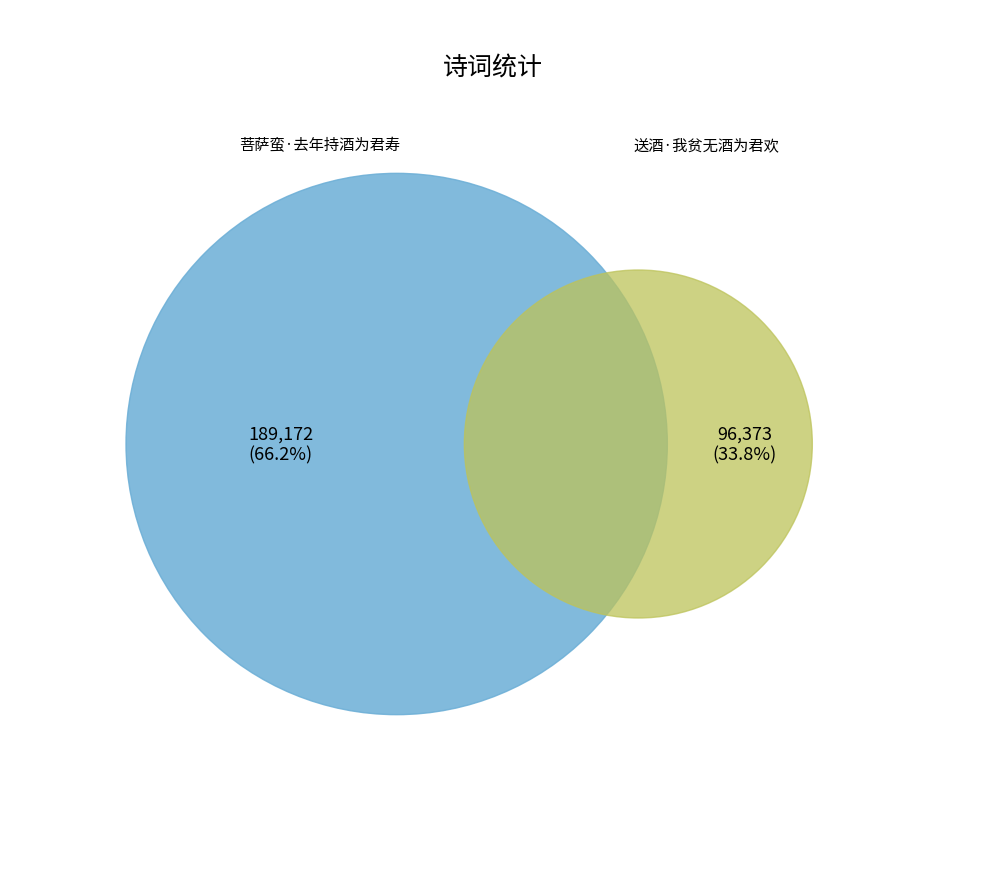

How many slices are in this pie chart?

2